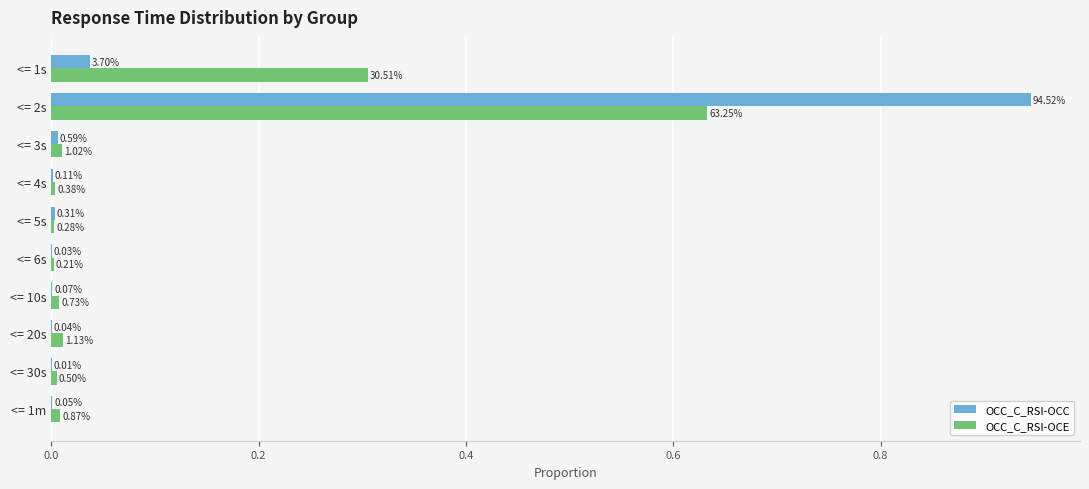

What are all the series names shown in the legend?

OCC_C_RSI-OCC, OCC_C_RSI-OCE